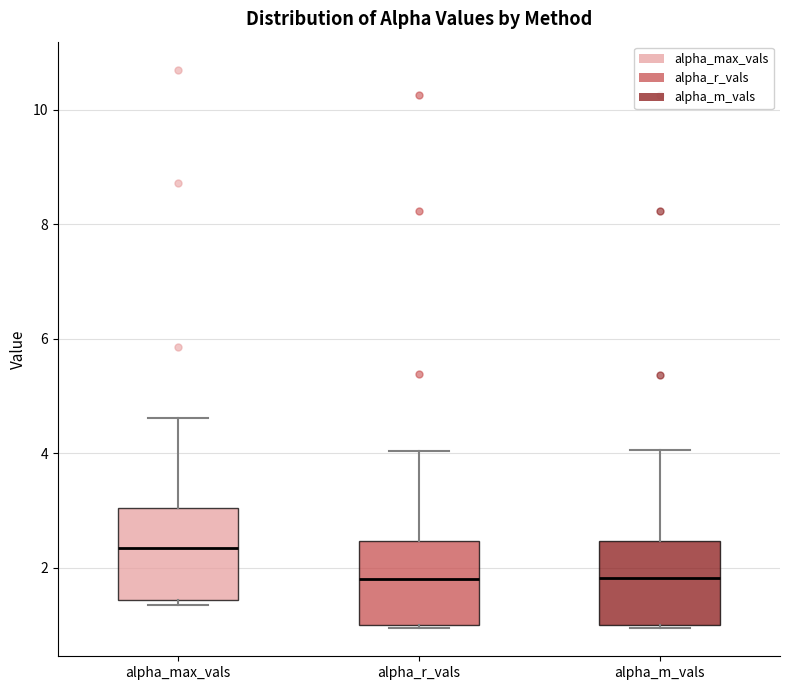

Reading left to right, read every box against the y-axis: the position of its median line, the range the box covers, and the ends of its whiskers. The values are not printed on the chart, so give them approximately, as read against the axis.

alpha_max_vals: median 2.4, box 1.4 to 3.0, whiskers 1.4 (just below the box's lower edge) to 4.6
alpha_r_vals: median 1.8, box 1.0 to 2.4, whiskers 1.0 to 4.0
alpha_m_vals: median 1.8, box 1.0 to 2.4, whiskers 1.0 to 4.0